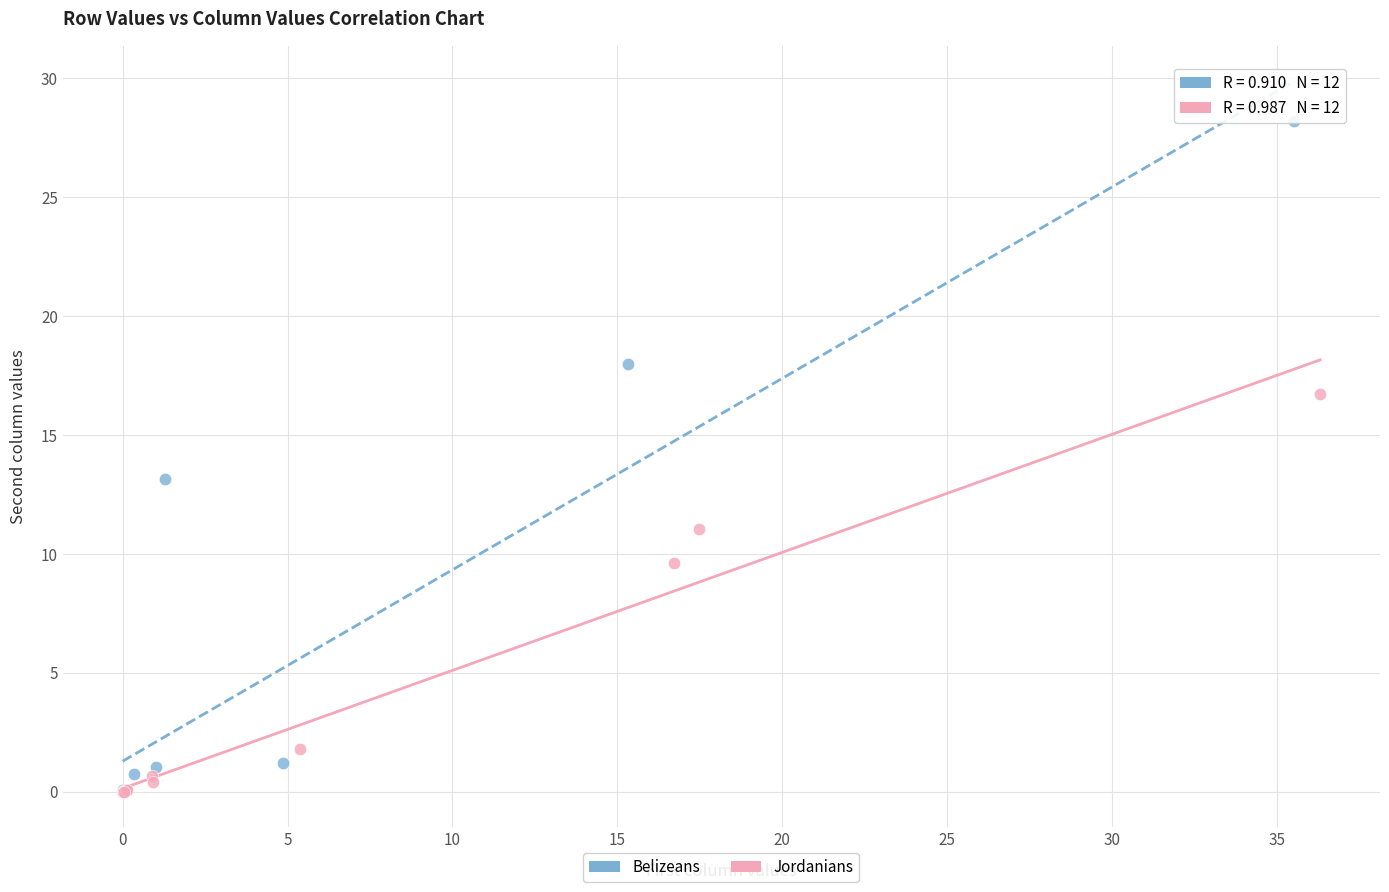

Which series contains the highest Y value?

Belizeans